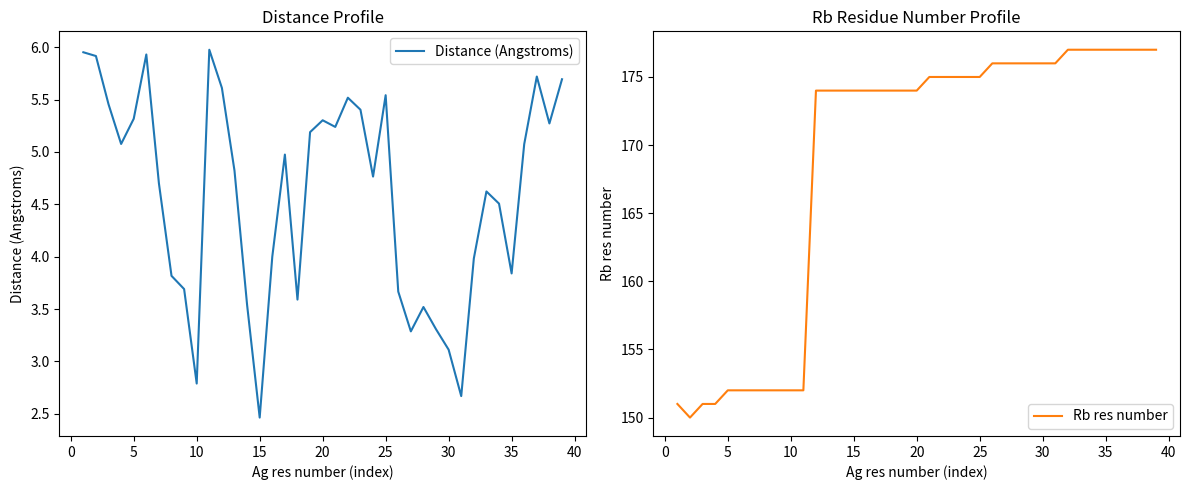

The Distance (Angstroms) series shows 5.3 at 20. True or false?

True